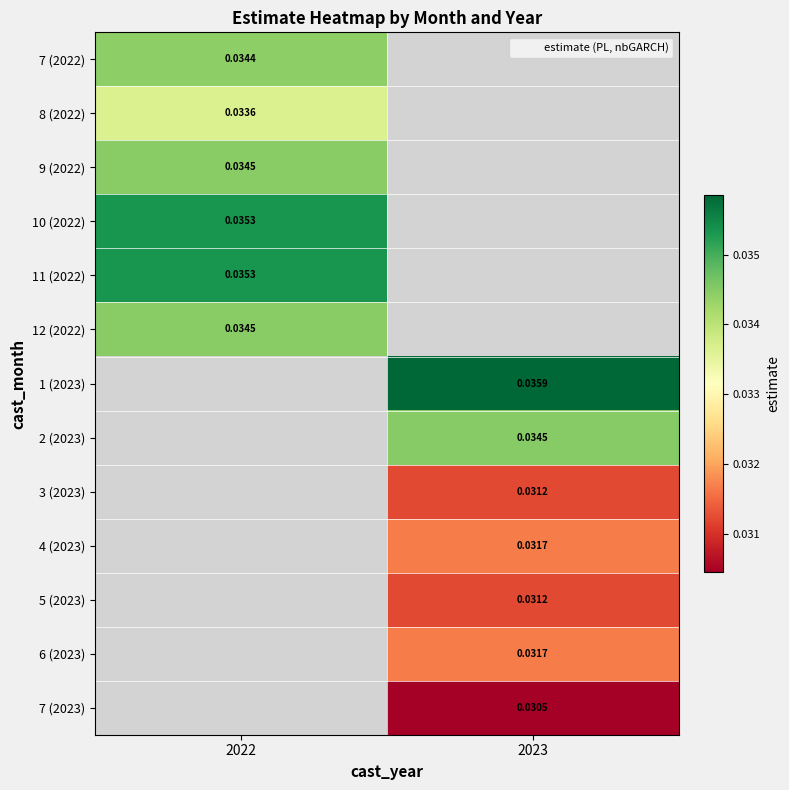

Which category has the highest value across all series?

2023